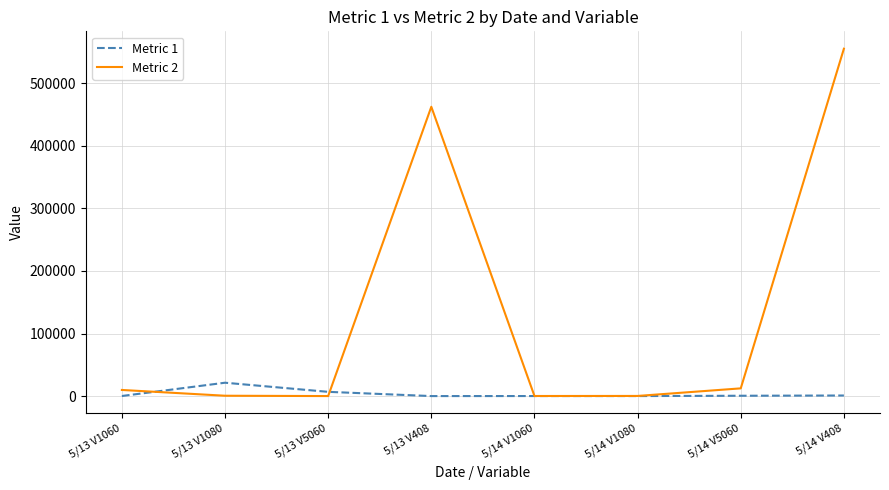

At which category is the sum across all series the highest?

5/14 V408